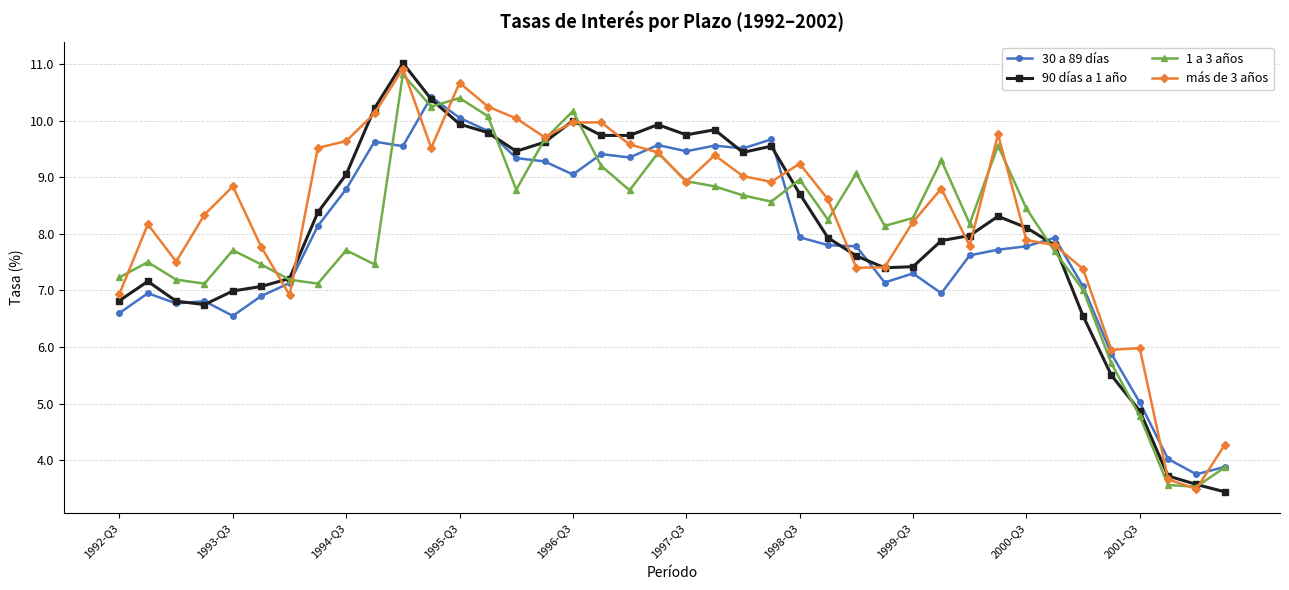

Which series has the largest range (max minus min)?

90 días a 1 año